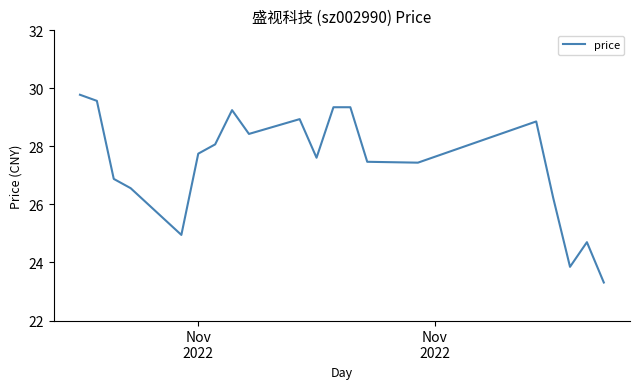

What is the minimum value shown in the chart?

23.3